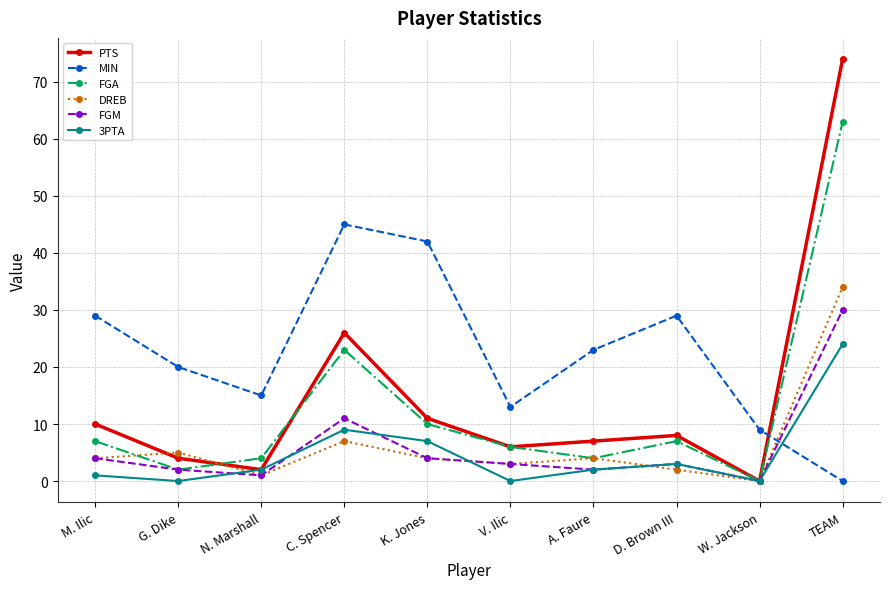

Is this an area chart (filled region under the line)?

No